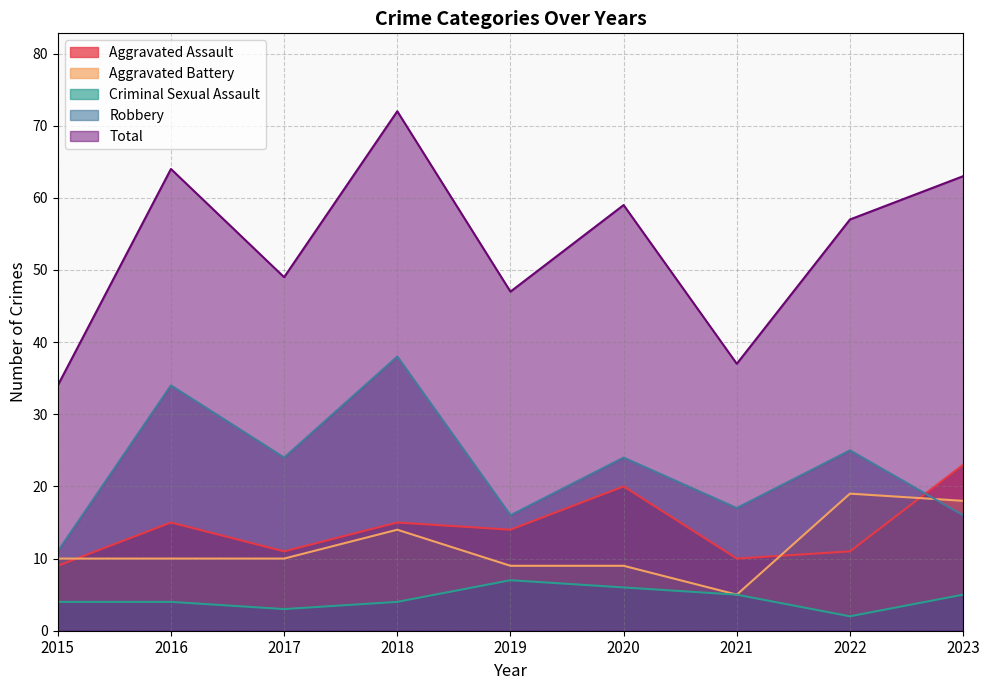

Which has a higher value, 2019 or 2015?

2019